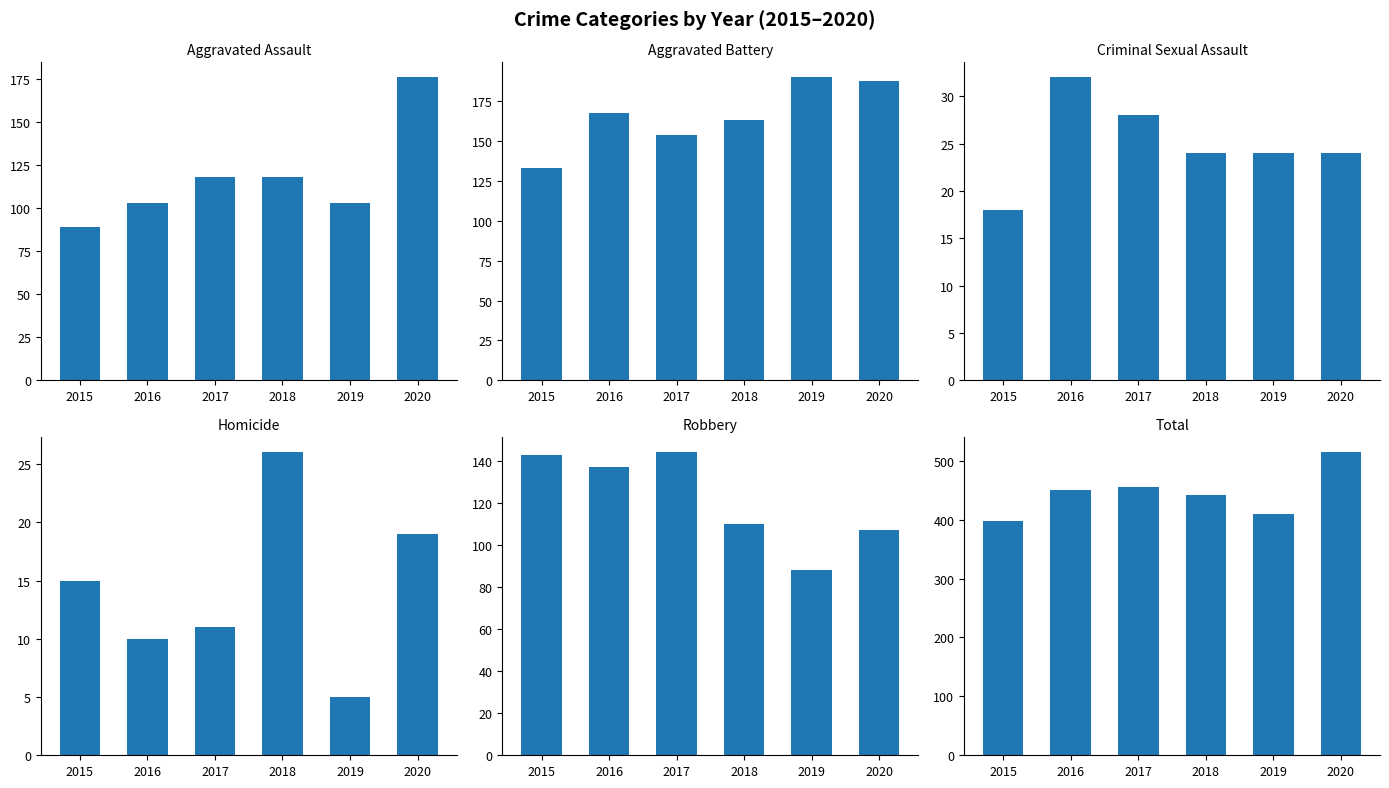

Which series has the largest range (max minus min)?

Total